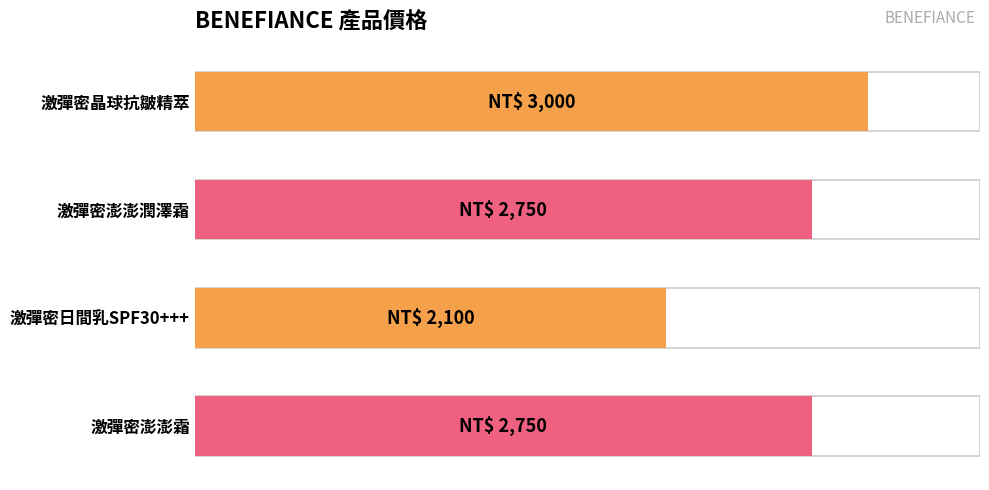

What position from the right is 激彈密澎澎霜?

1